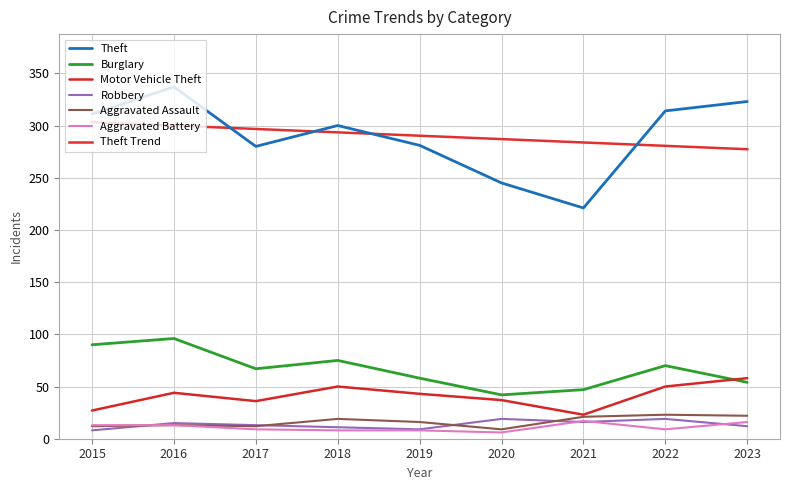

At which label is Theft closest to 279?

2017